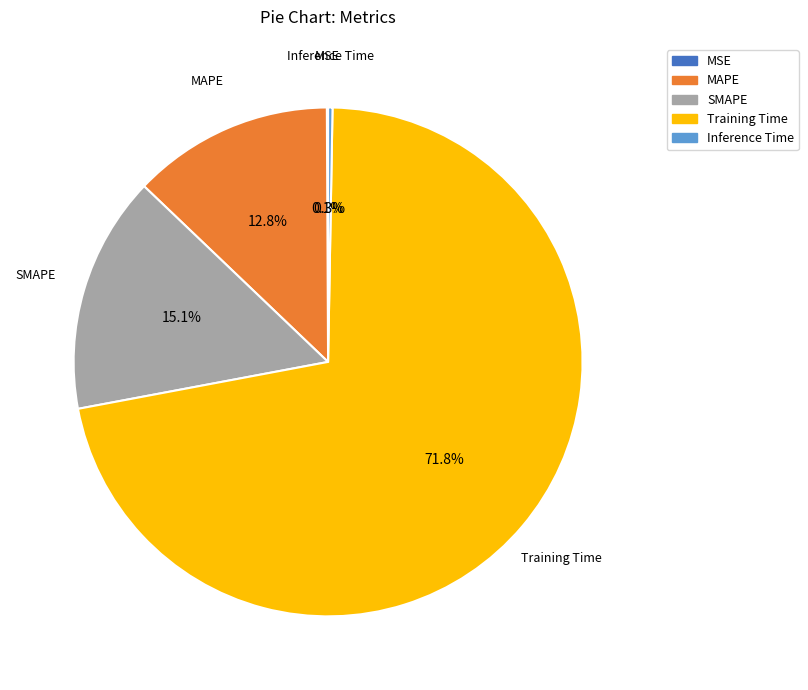

Which has a higher value, MAPE or Training Time?

Training Time